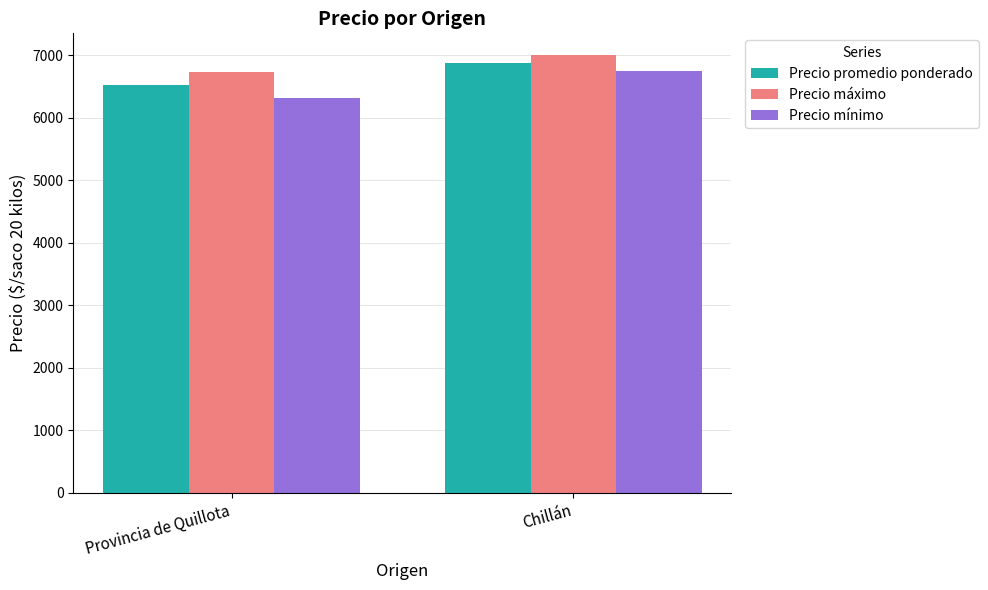

The value of Precio máximo at Provincia de Quillota is 10506. True or false?

False